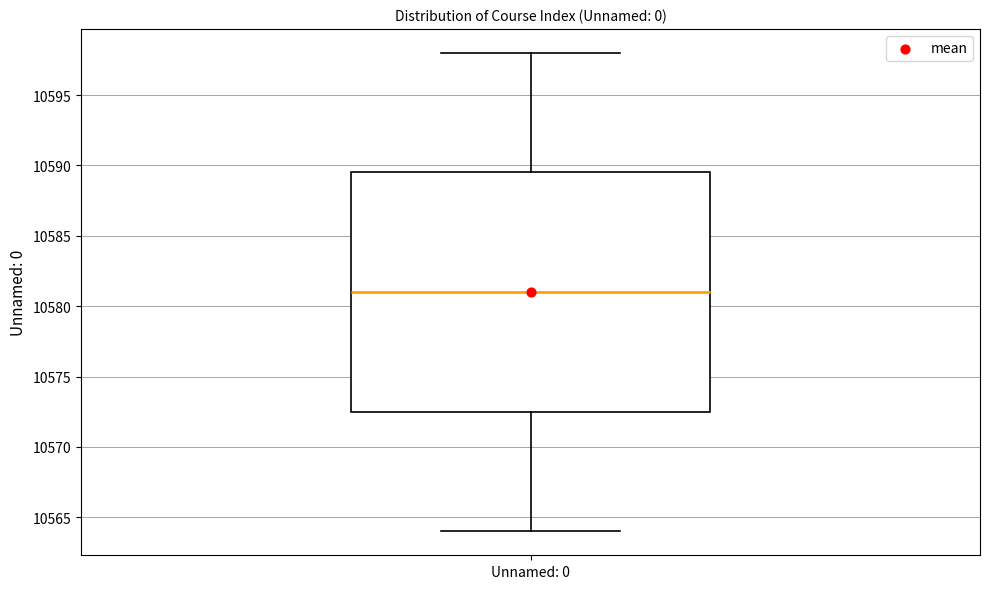

Where does the lower whisker of the box for Unnamed: 0 end on the y-axis? The values are not printed on the chart, so give them approximately, as read against the axis.

10564.0